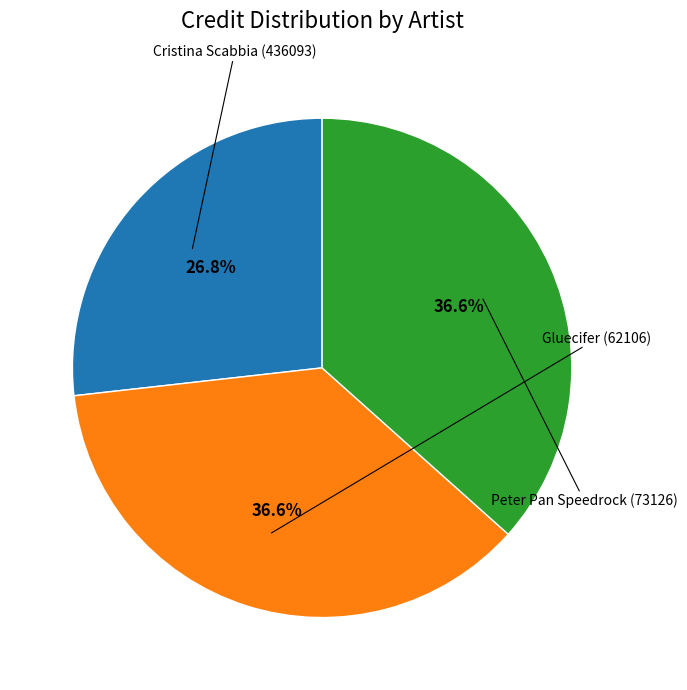

How many segments does this pie chart have?

3